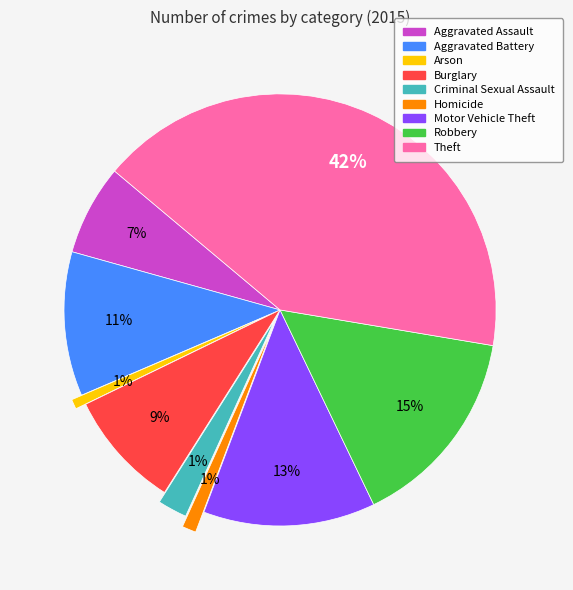

Is the sum of Aggravated Battery and Theft greater than half?

Yes